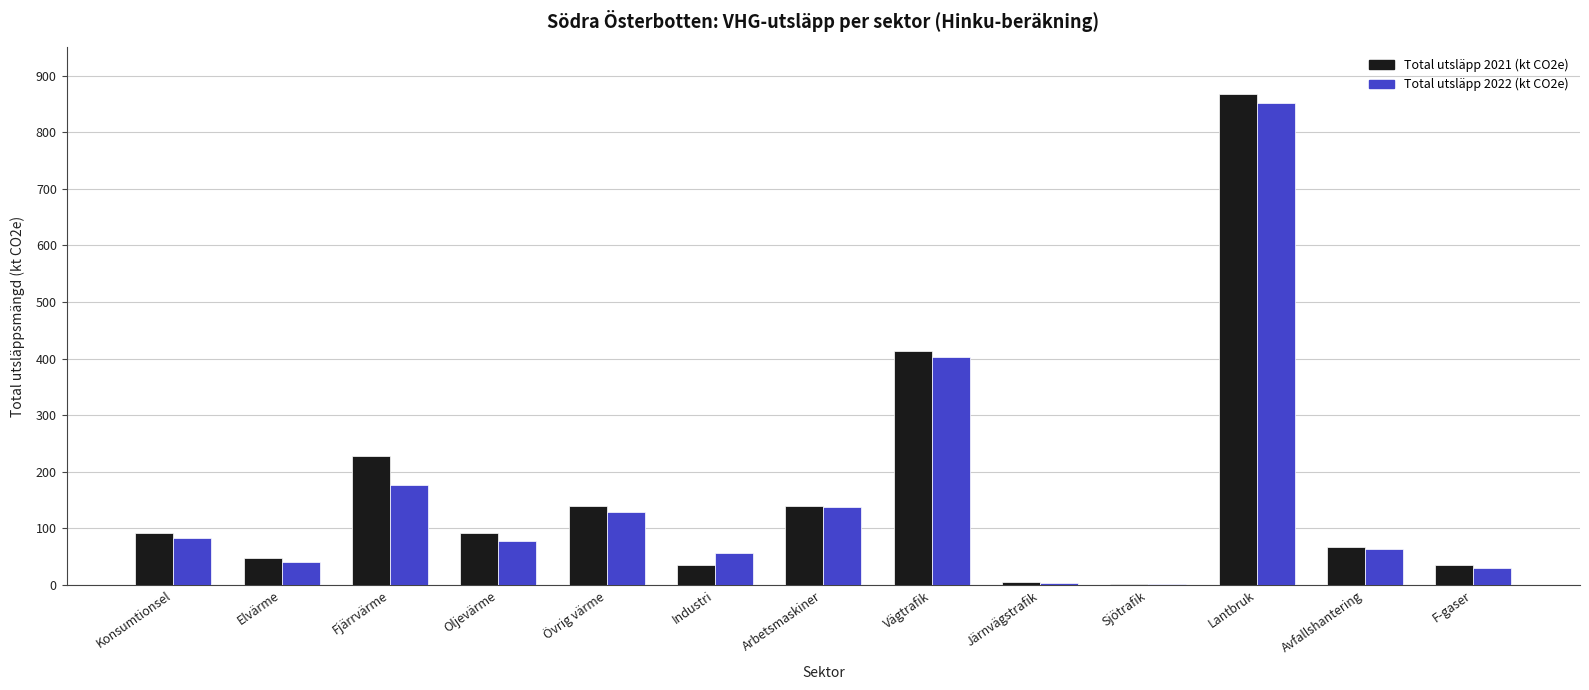

The value of Total utsläpp 2022 (kt CO2e) at Oljevärme is 78.3. True or false?

True